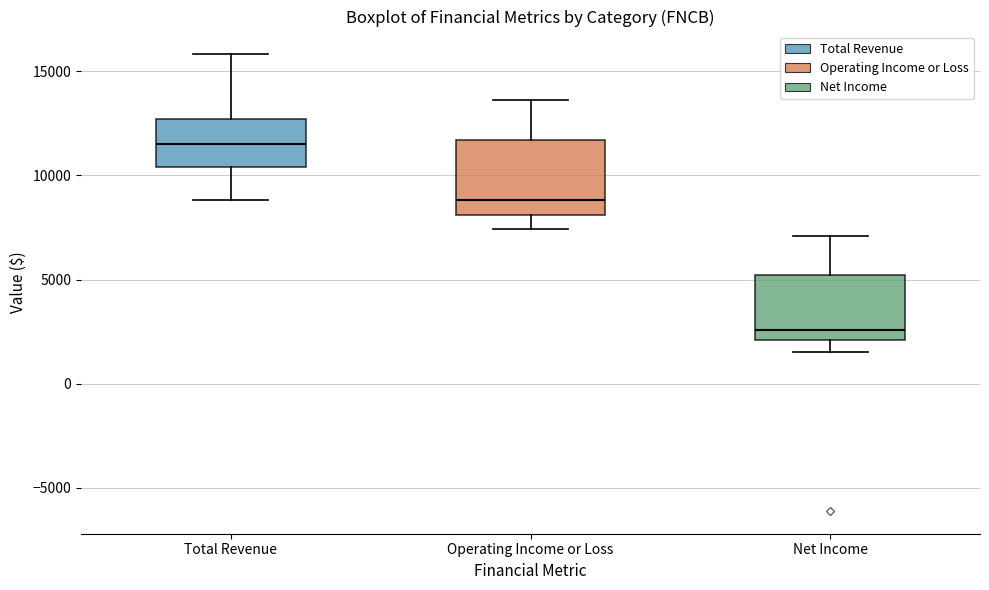

Where does the upper whisker of the box for Total Revenue end on the y-axis? The values are not printed on the chart, so give them approximately, as read against the axis.

16000